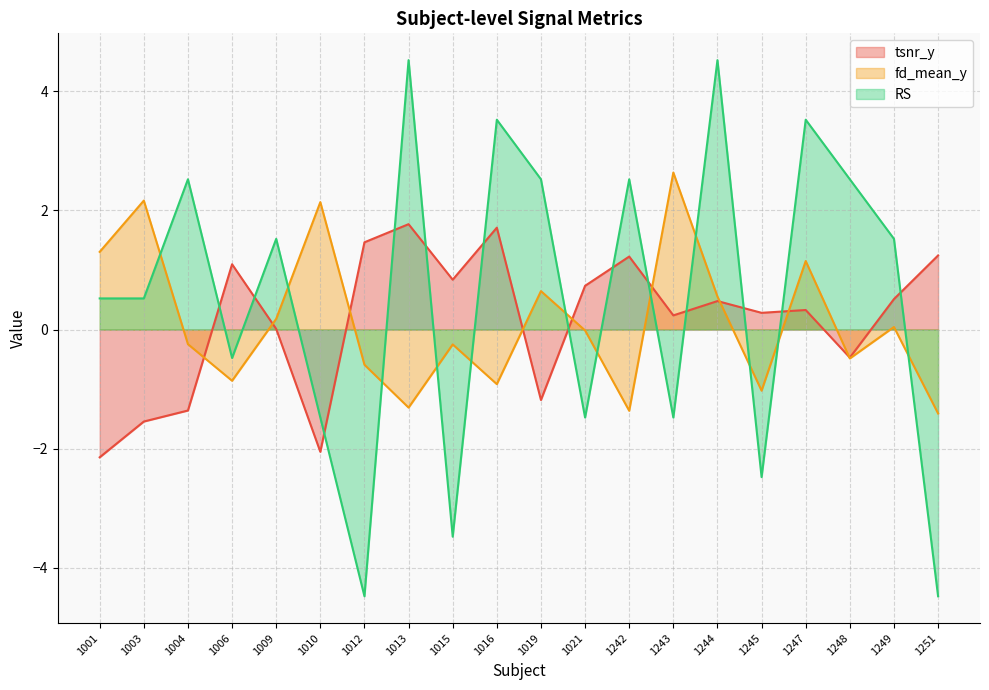

Is it true that fd_mean_y equals -0.9 at 1016?

True